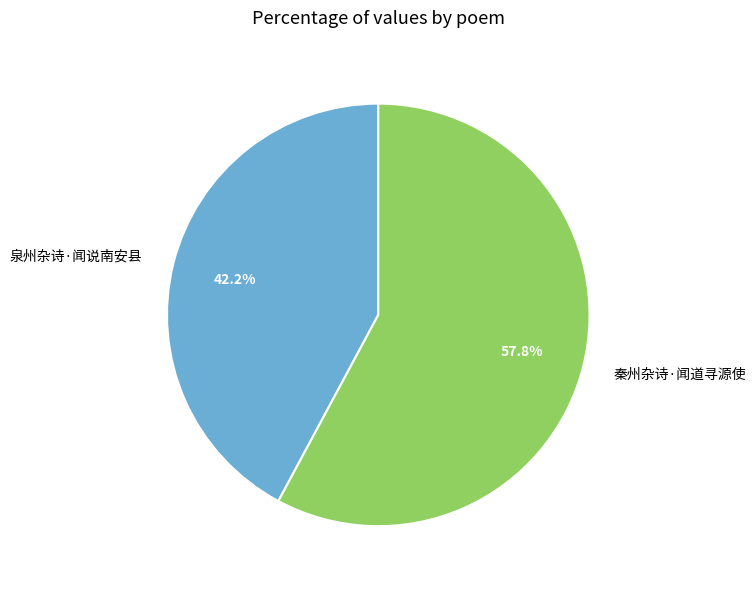

Is it true that 秦州杂诗·闻道寻源使 is 48% of the pie?

False